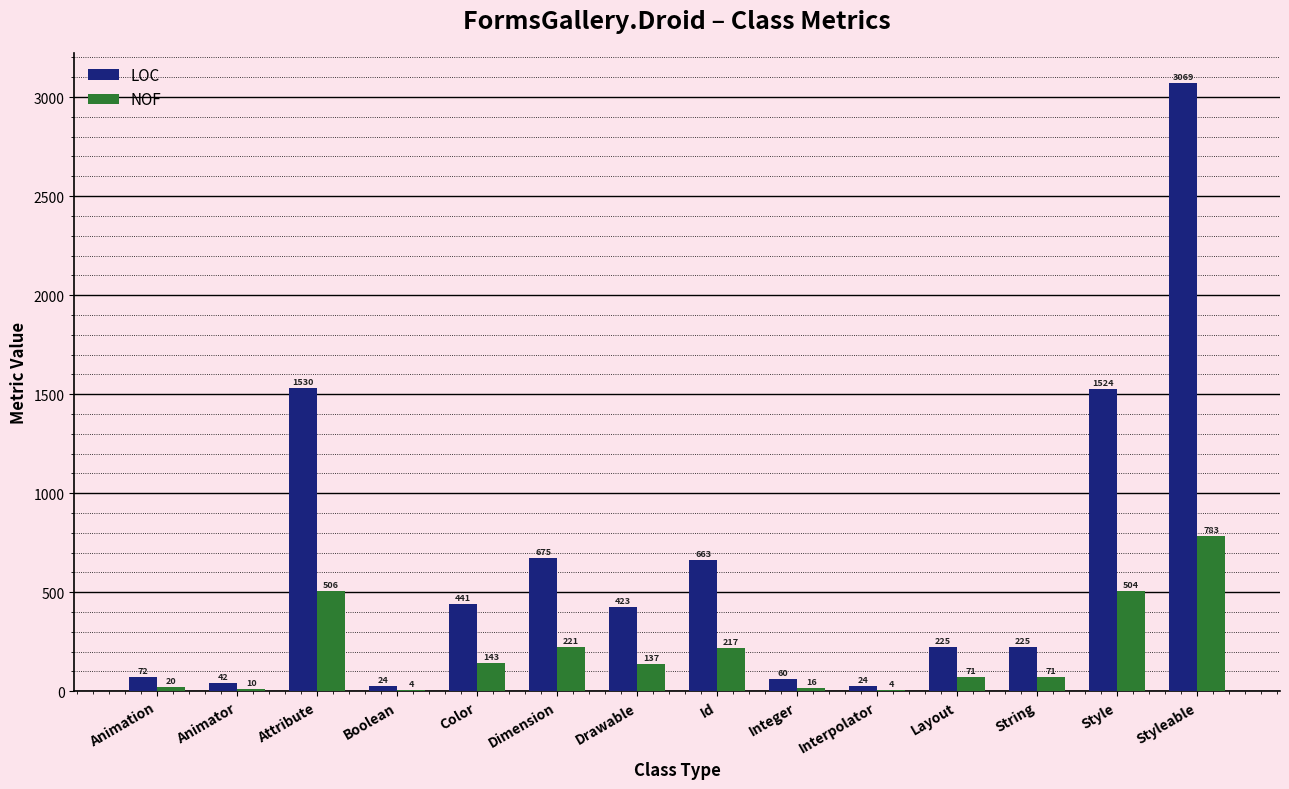

What is the sum of the LOC values at Style and Interpolator?

1548